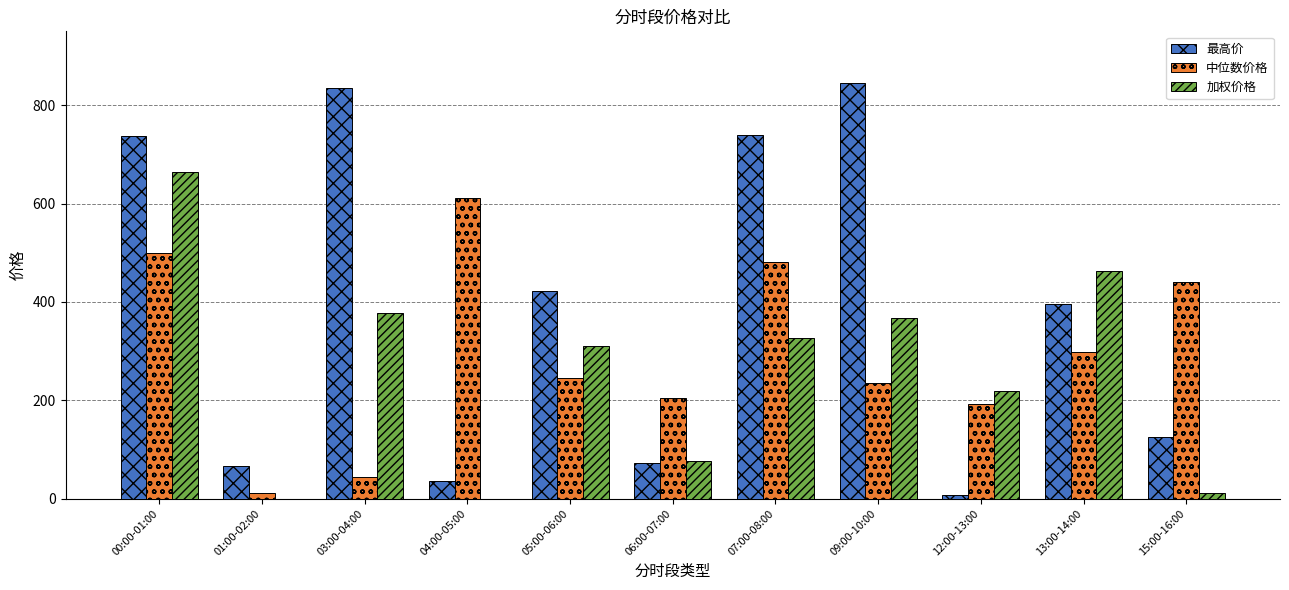

What value does the 中位数价格 series have at 06:00-07:00?

204.9